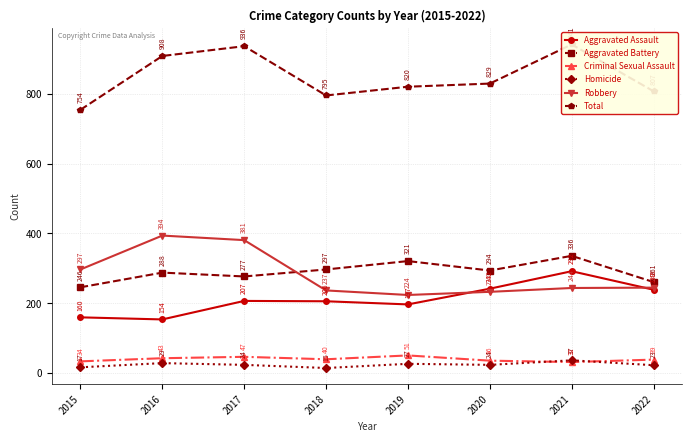

True or false: Criminal Sexual Assault and Homicide cross at least once.

True